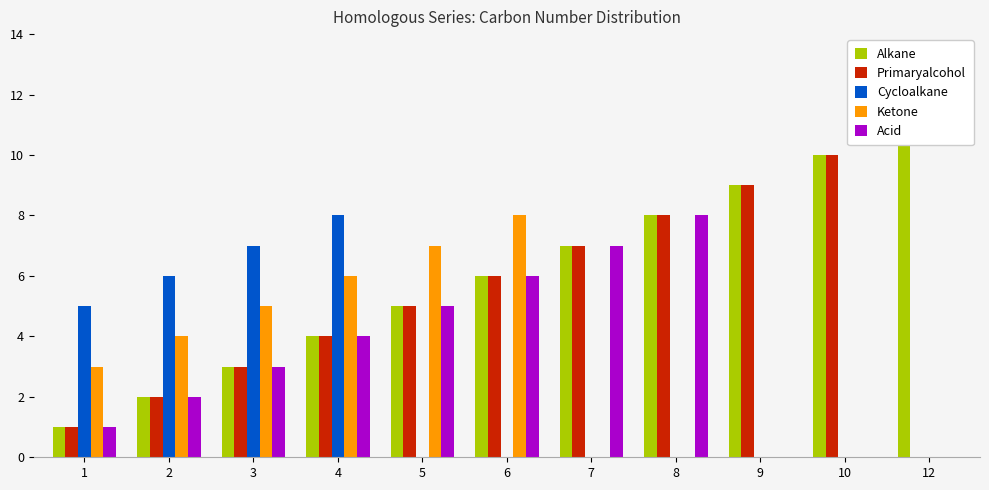

How many categories are shown in the chart?

11